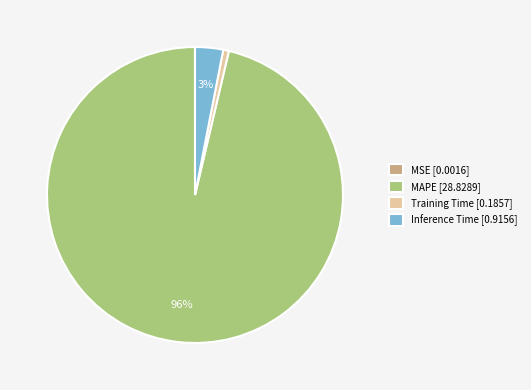

To the nearest percent, what portion does MAPE [28.8289] represent?

96%